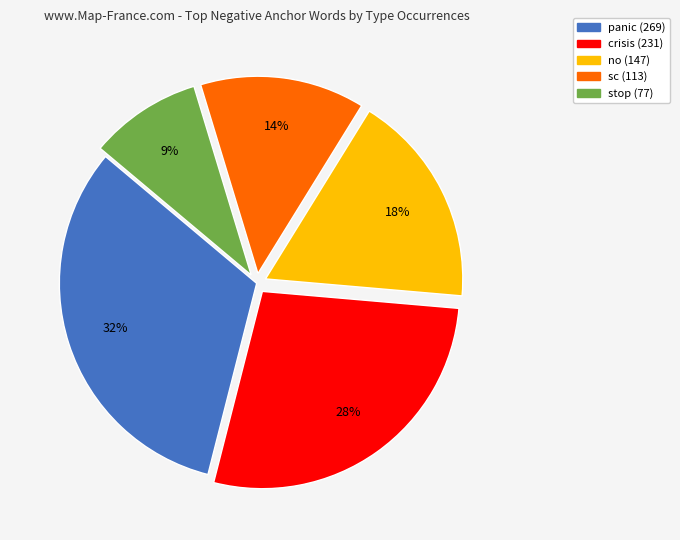

Which slice is the largest?

panic